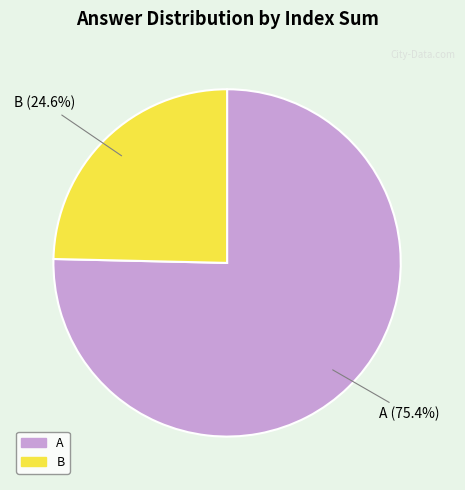

Does any single category account for the majority?

Yes